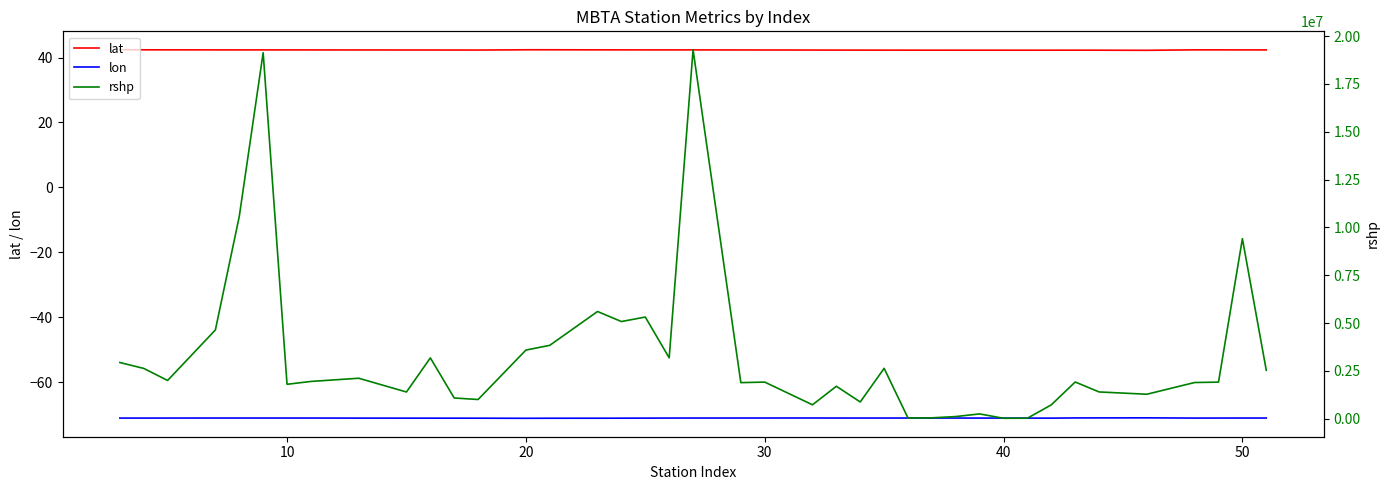

What is the lowest value of the lat series?

42.2